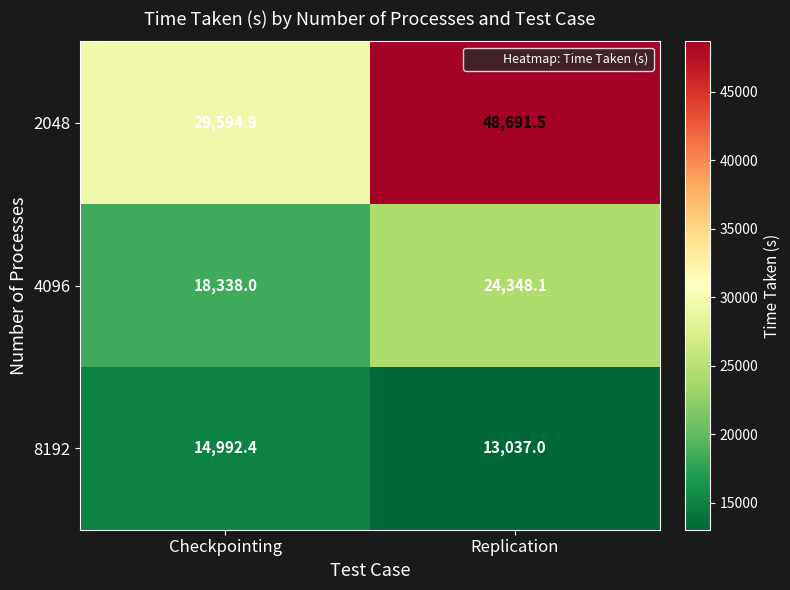

Where does the 2048 series first go above 48691?

Replication